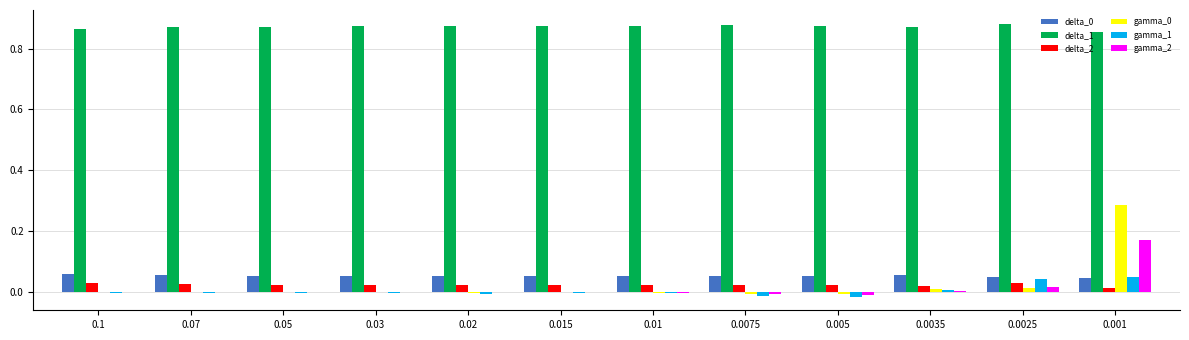

Which series has the largest total across all categories?

delta_1